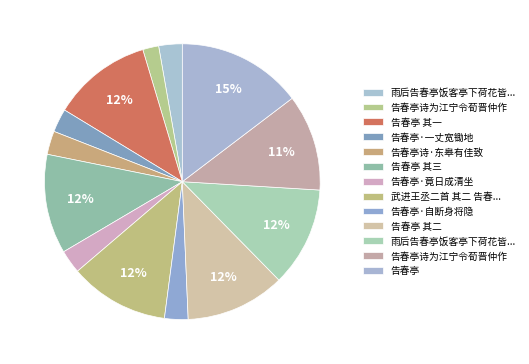

How many slices are in this pie chart?

13